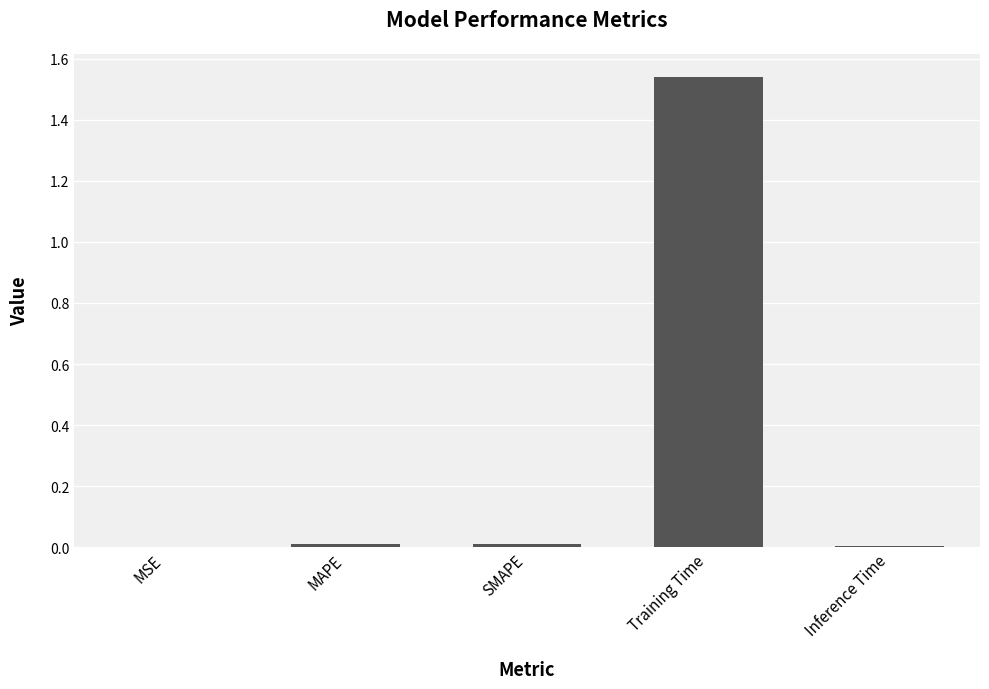

Are the bars horizontal?

No